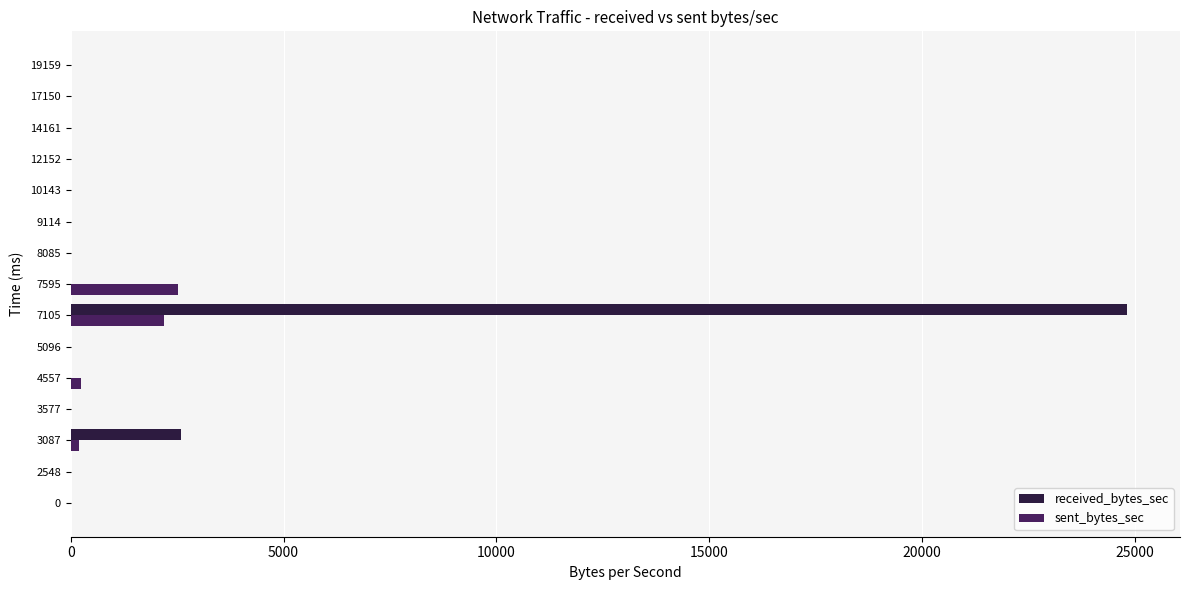

What is the total value across all series at 7595?

2515